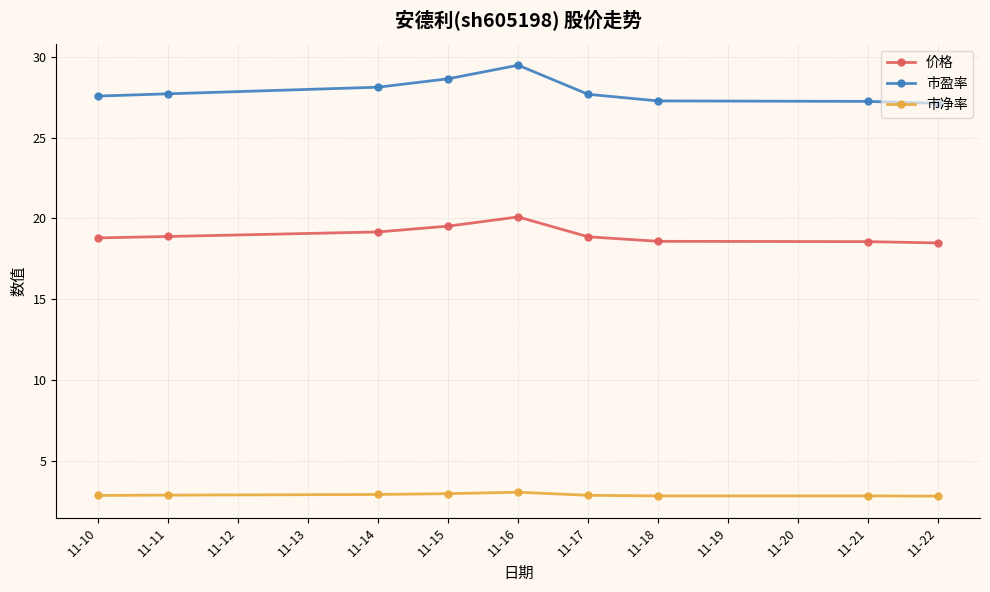

Count the number of categories in the chart.

9